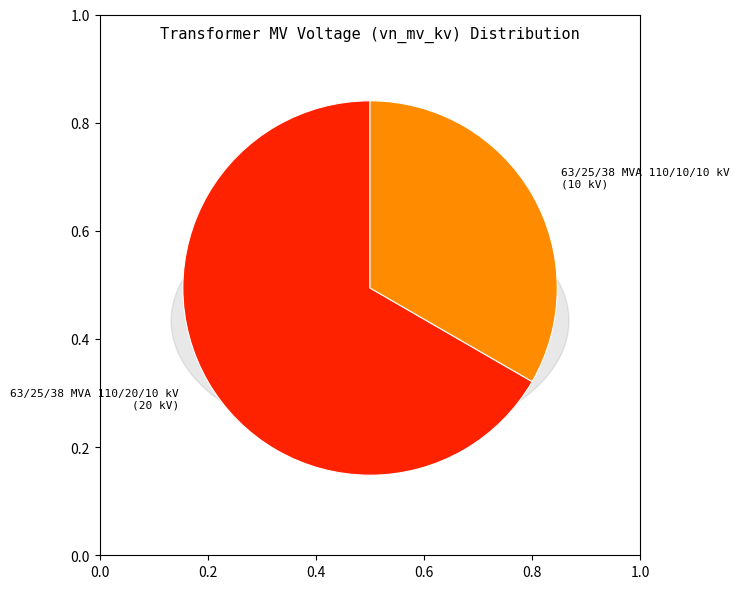

Is there any slice that represents more than half of the pie?

Yes